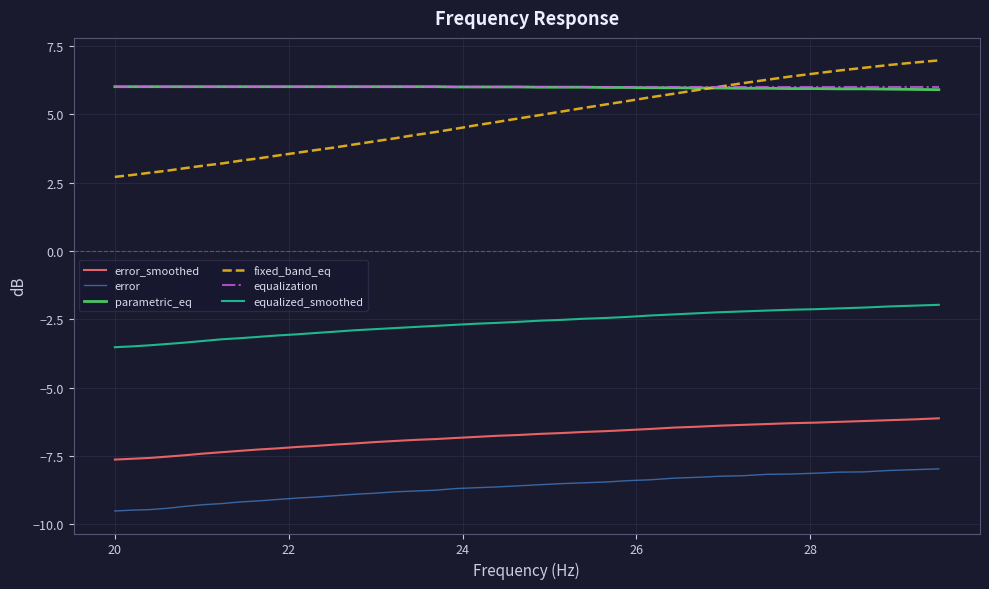

Which series has the widest spread of values?

fixed_band_eq